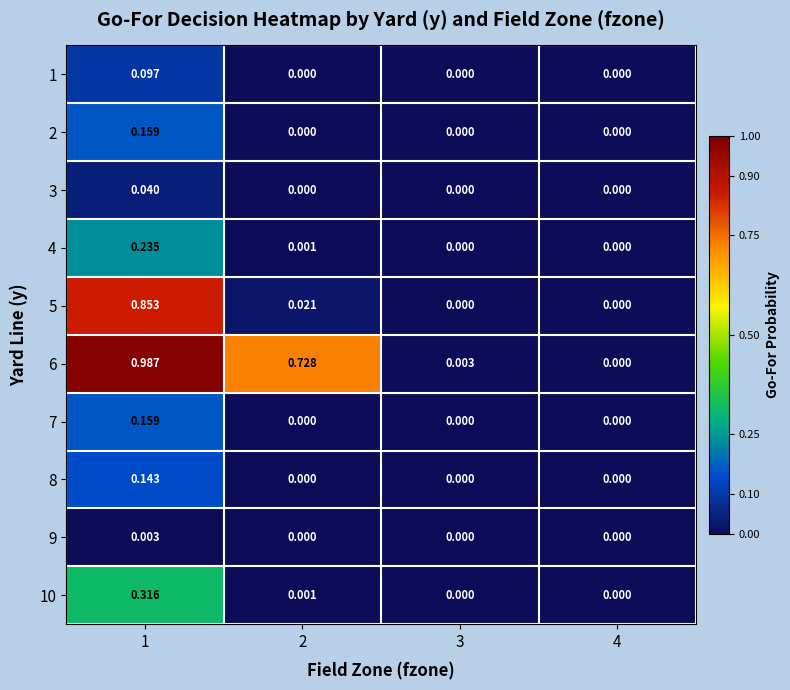

Is the value of 4 at 3 greater than the value of 6 at 1?

No